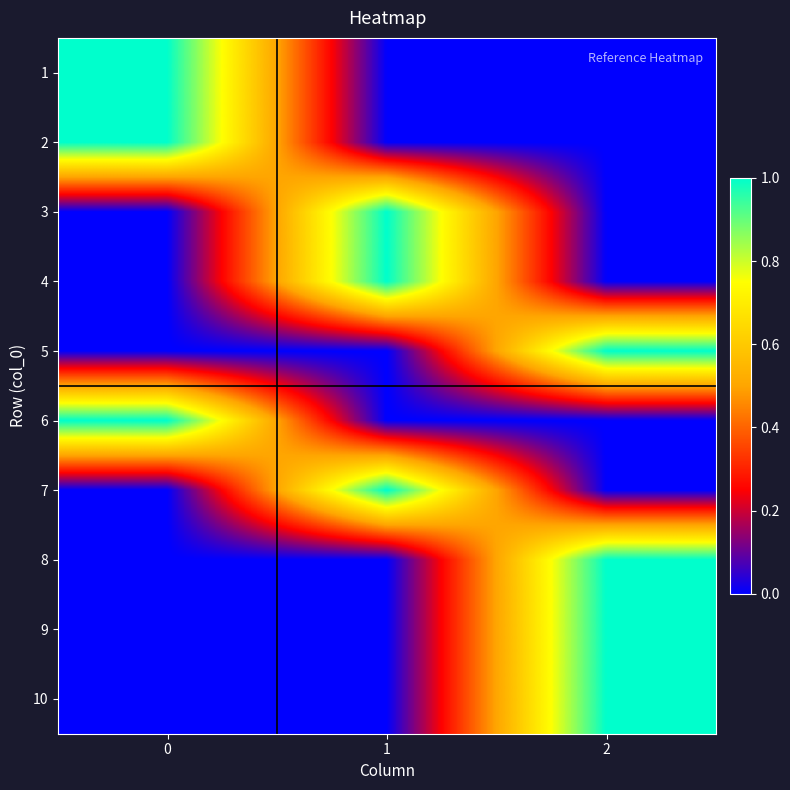

At 2, list the series in order from largest to smallest.

5, 8, 9, 10, 1, 2, 3, 4, 6, 7